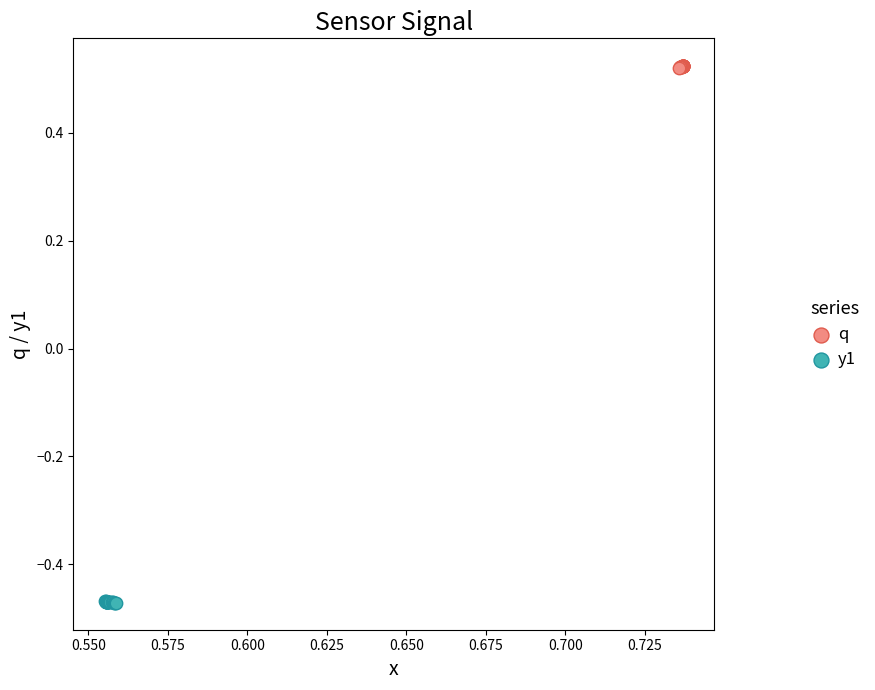

Which series reaches the maximum Y coordinate?

q